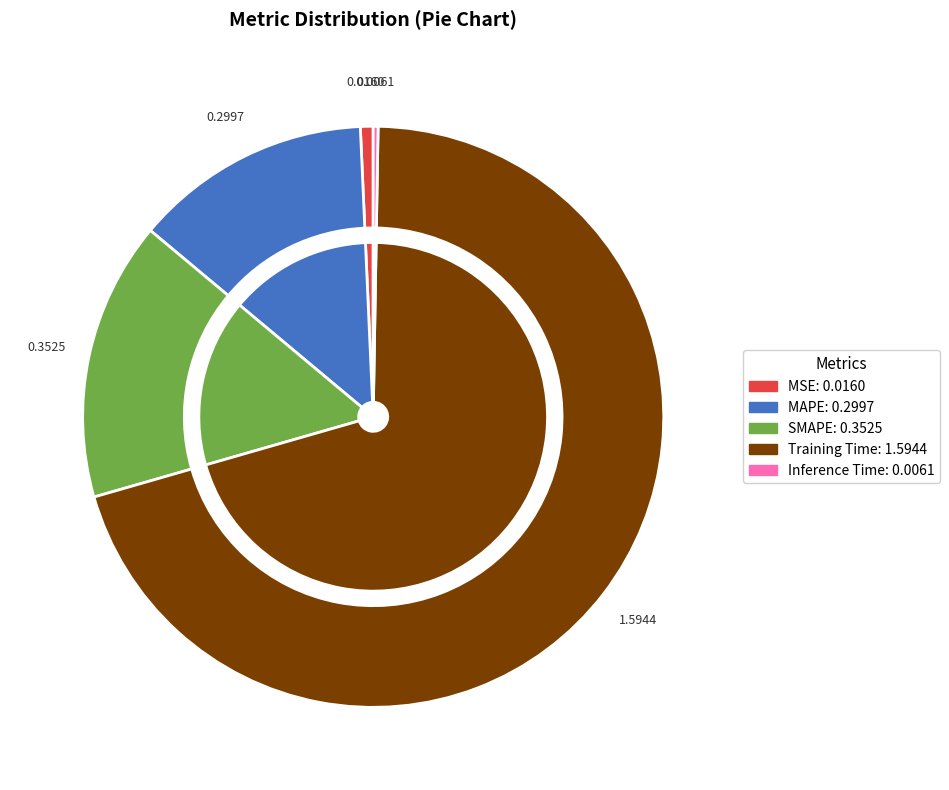

What percentage do Inference Time and Training Time together represent?

70.5%